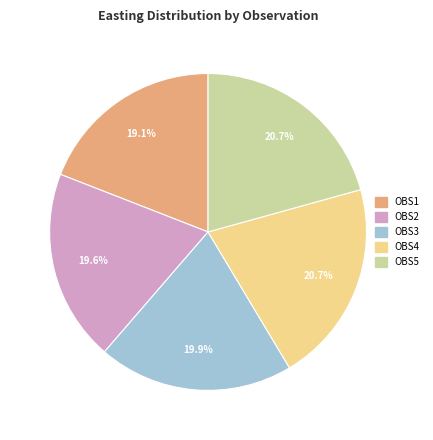

To the nearest percent, what is the combined percentage of OBS4 and OBS1?

40%